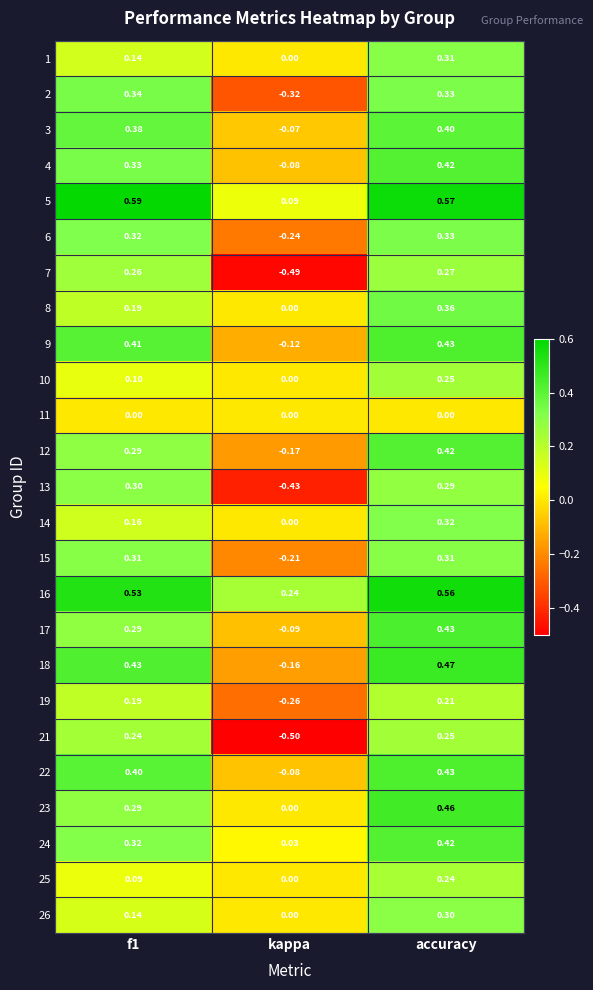

Is the value of 26 at kappa greater than the value of 3 at accuracy?

No